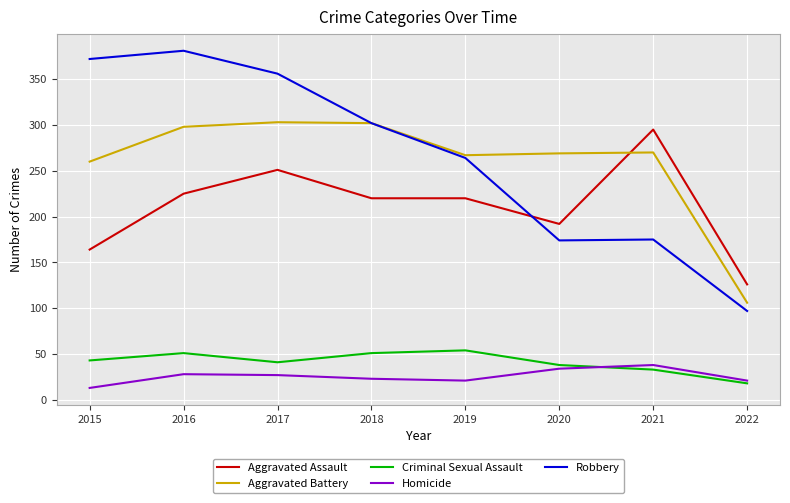

Which series has the largest range (max minus min)?

Robbery